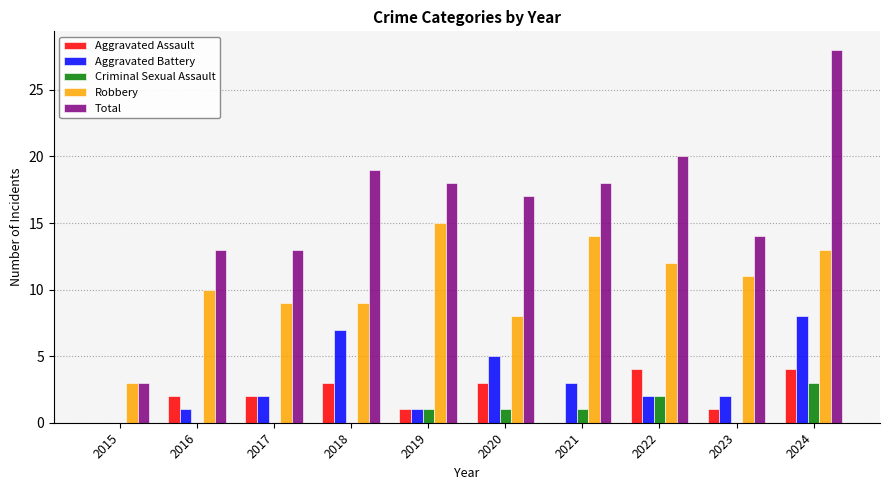

What are all the series names shown in the legend?

Aggravated Assault, Aggravated Battery, Criminal Sexual Assault, Robbery, Total